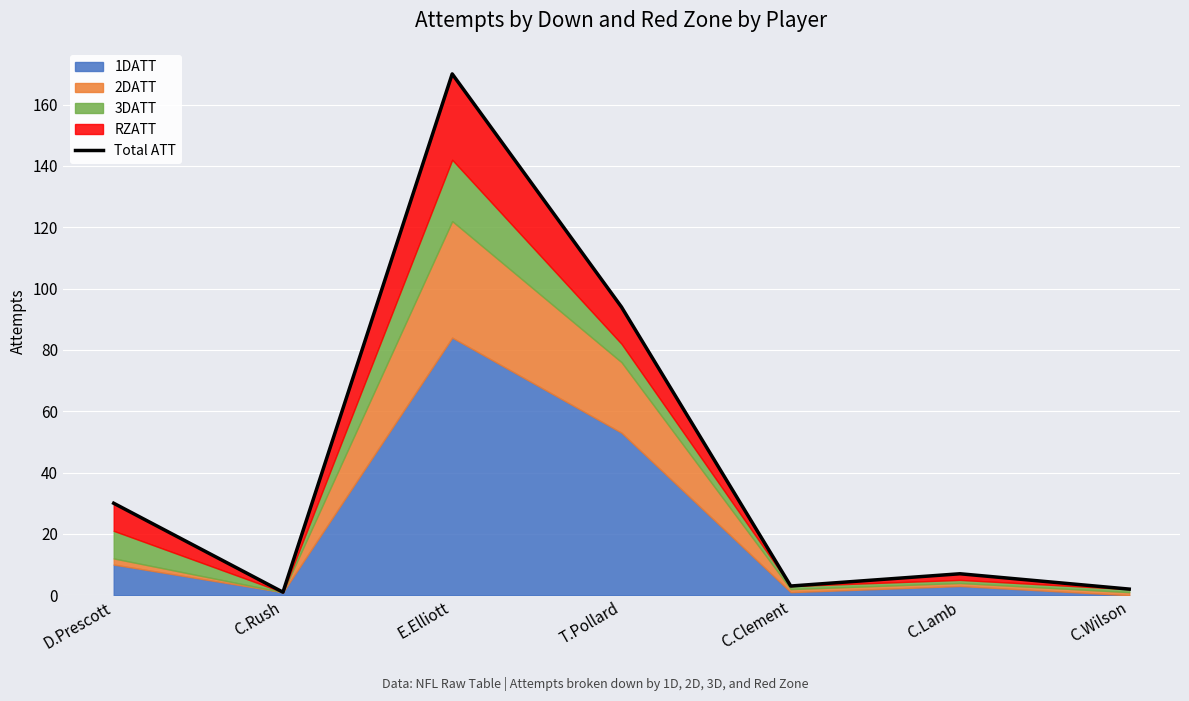

Where is the data nearest to the value 85?

T.Pollard